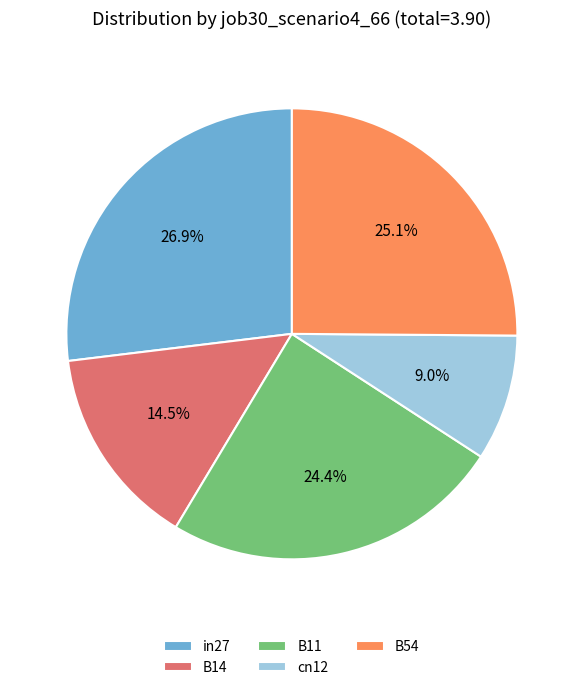

Is it true that cn12 is 22% of the pie?

False